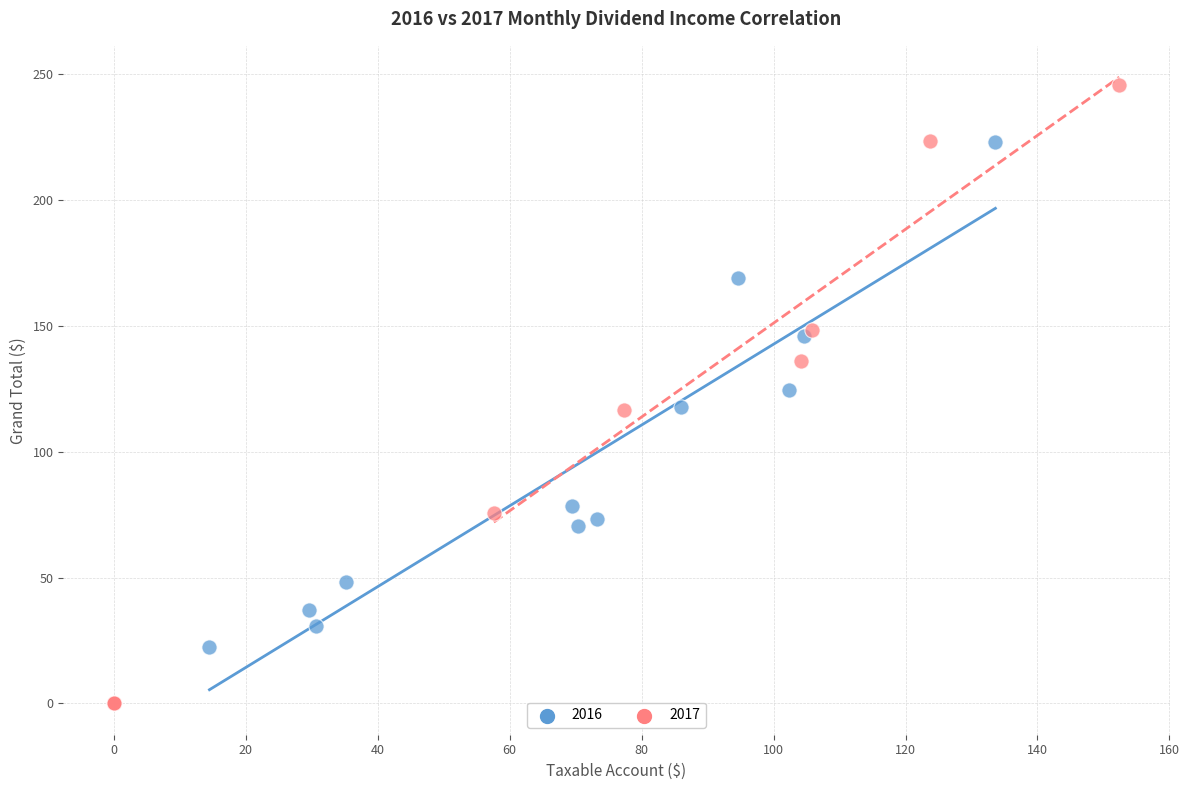

Which series reaches the minimum Y coordinate?

2017